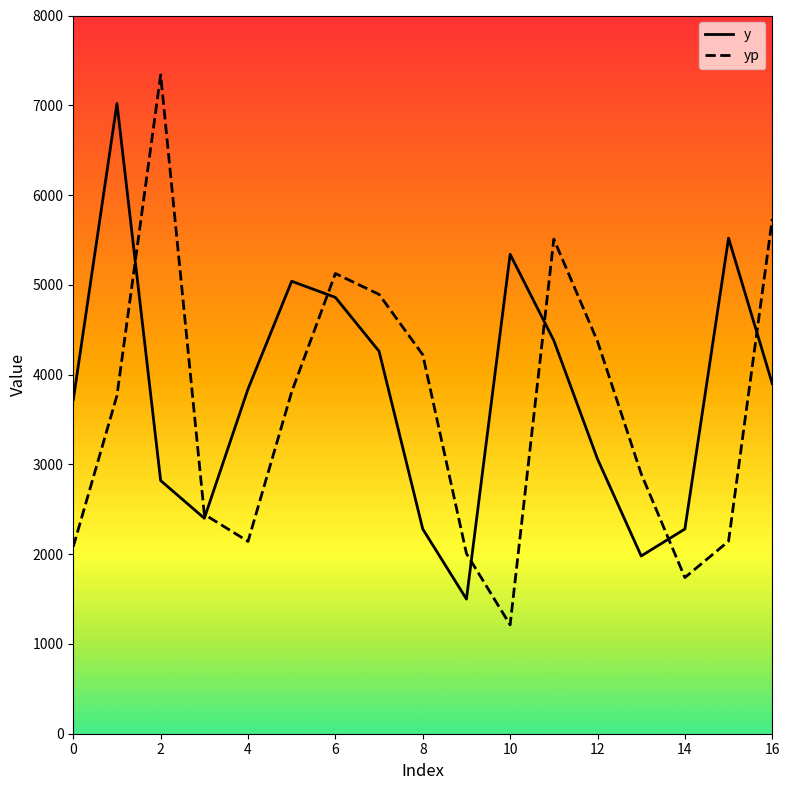

How many lines are shown in the chart?

2